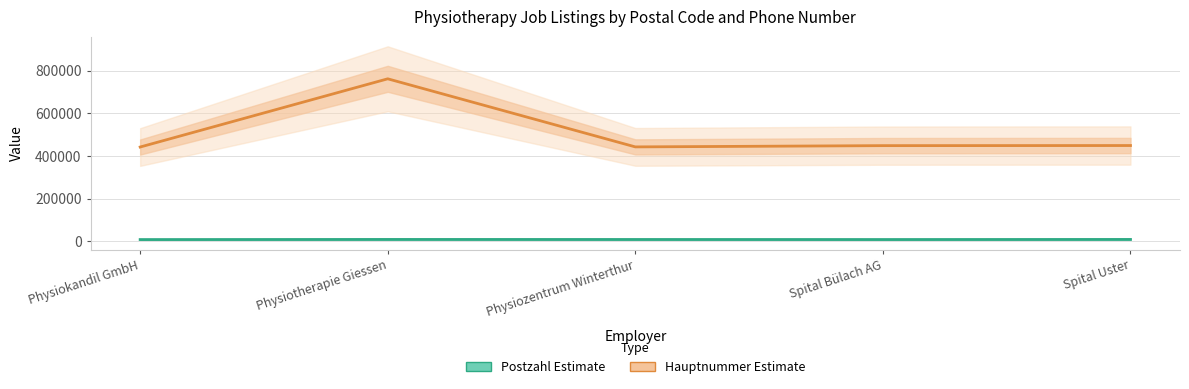

Which series changed the most between Physiotherapie Giessen and Physiozentrum Winterthur?

Phone Number (Hauptnummer, scaled)